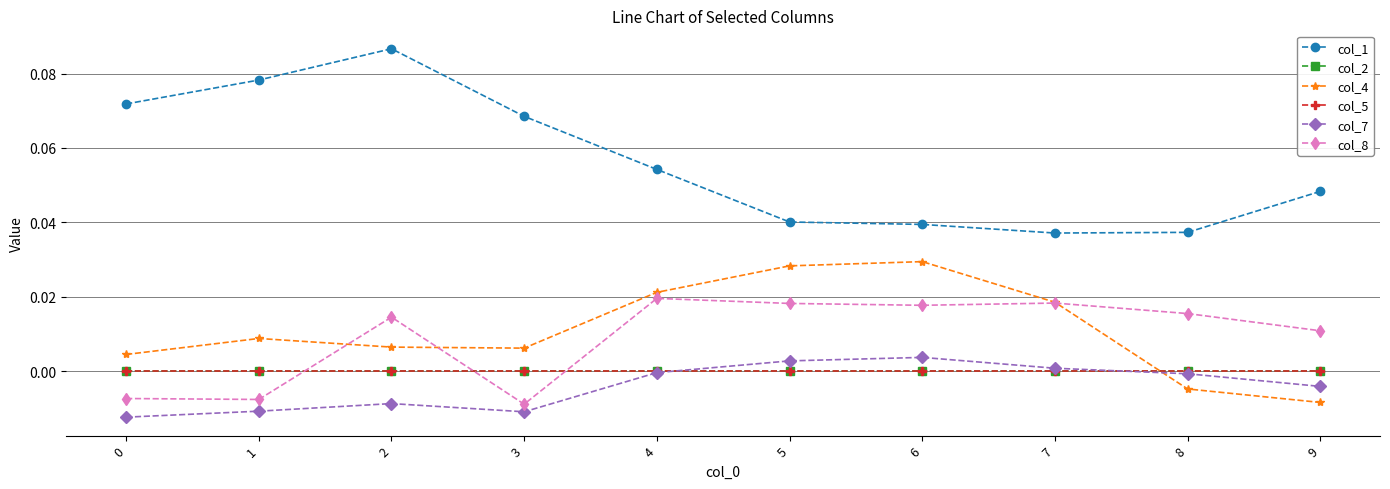

Which series has the largest total across all categories?

col_1